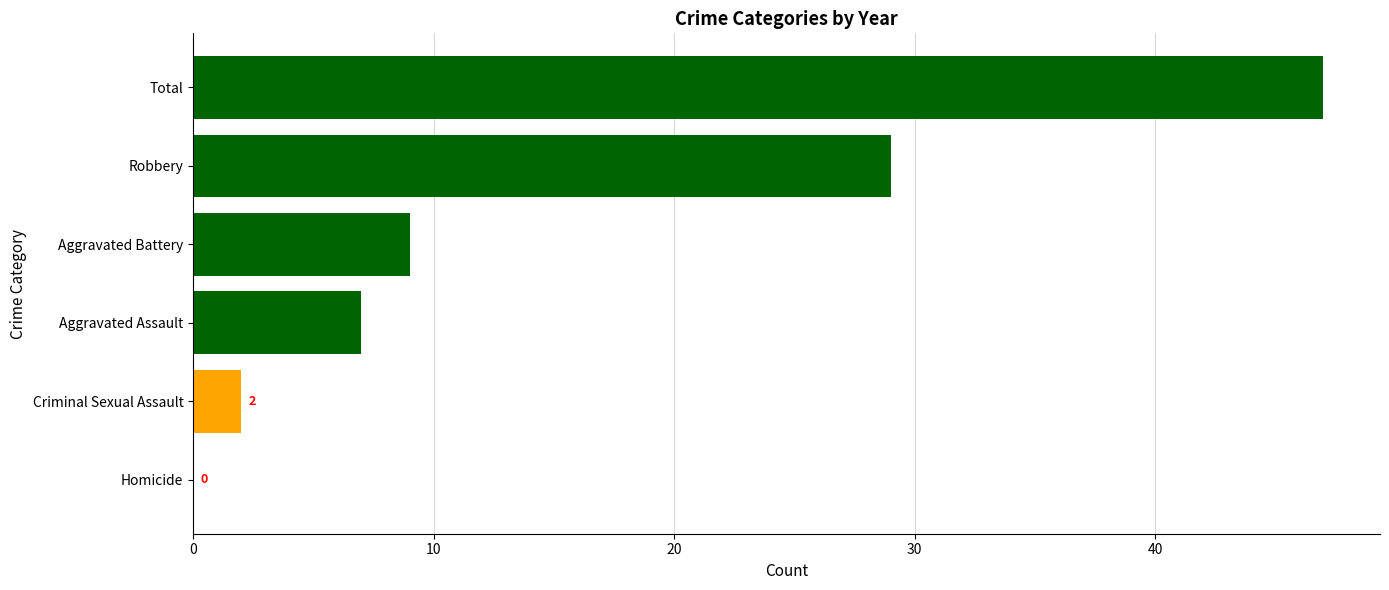

Are the bars horizontal?

Yes